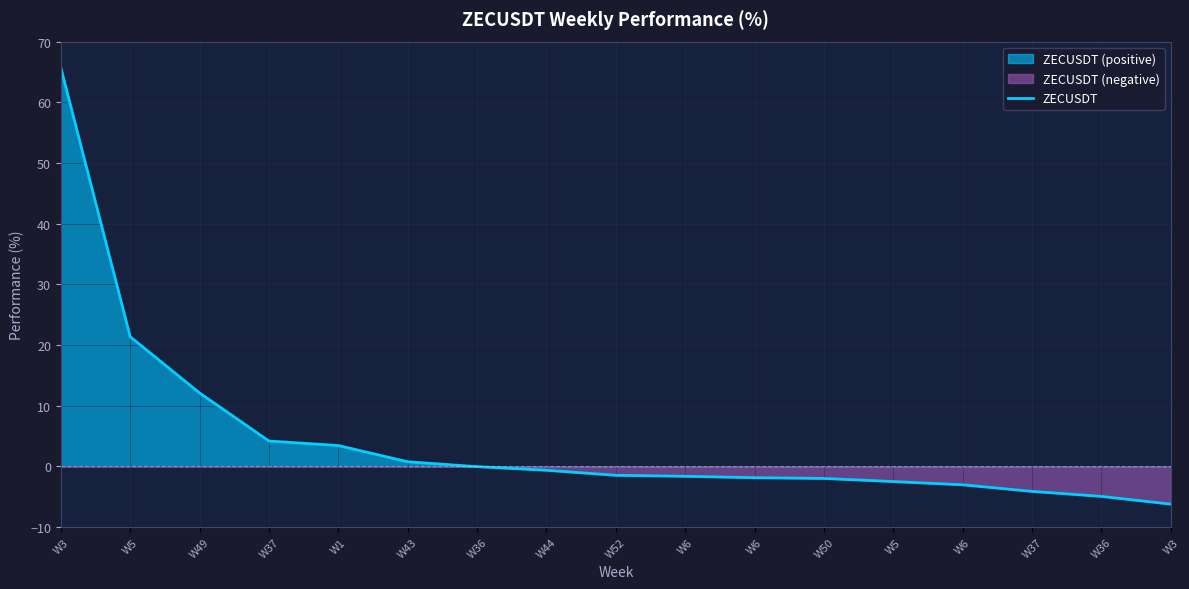

Read the value at W49.

12.1